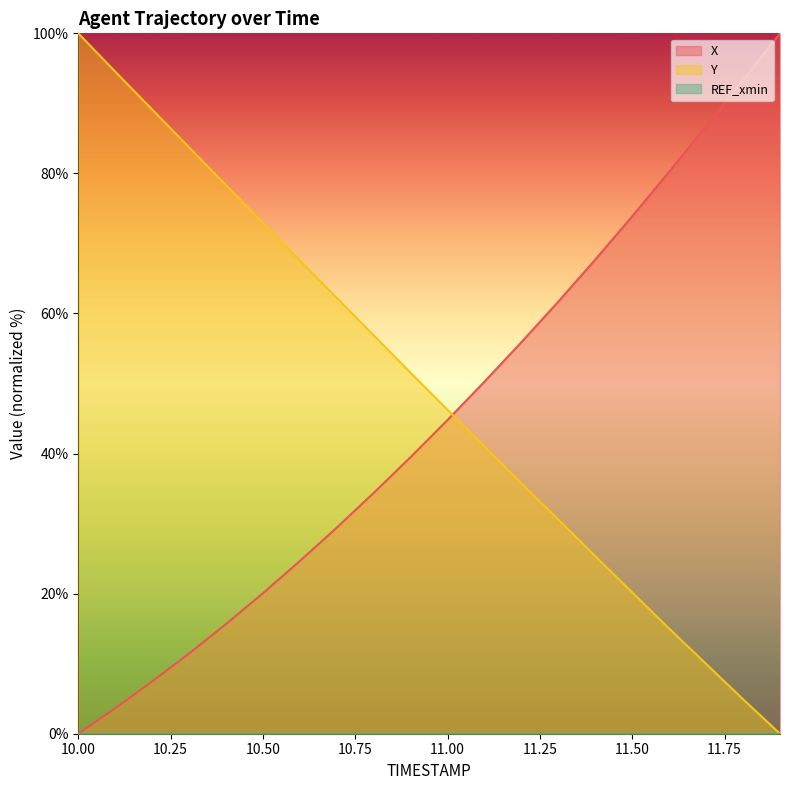

Is it true that X equals 10.5 at 10.2?

False